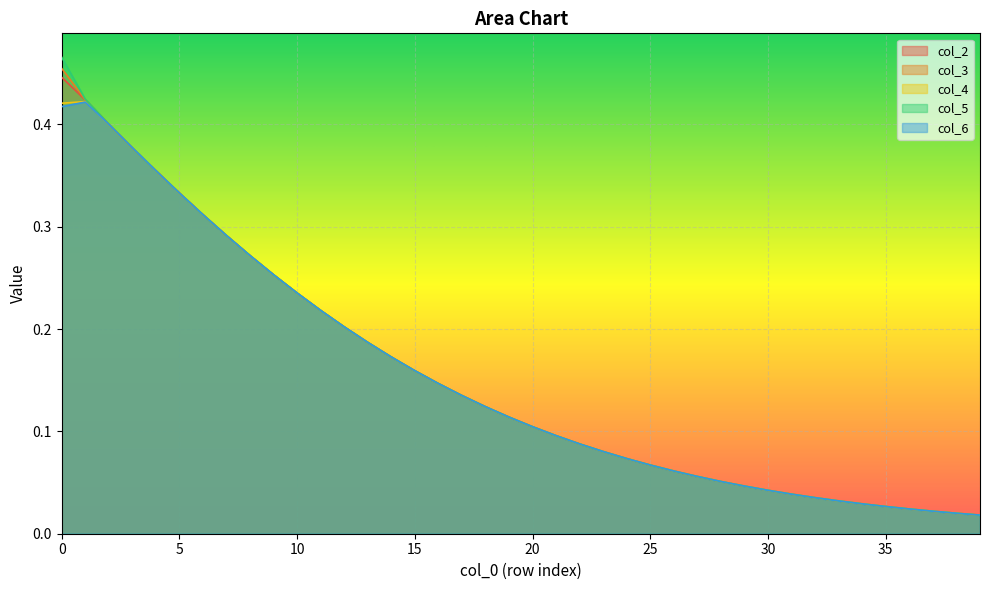

Between 18 and 32, which series saw the biggest shift?

col_5